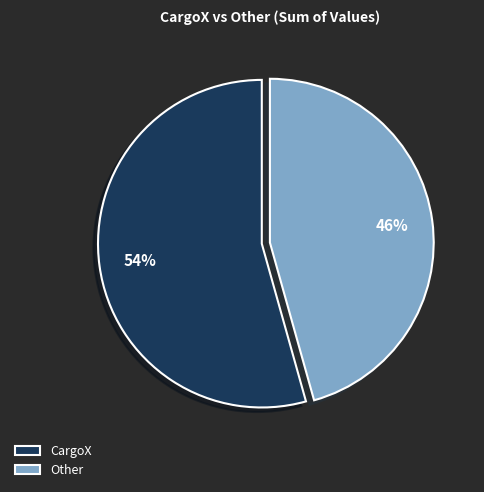

How many slices are in this pie chart?

2